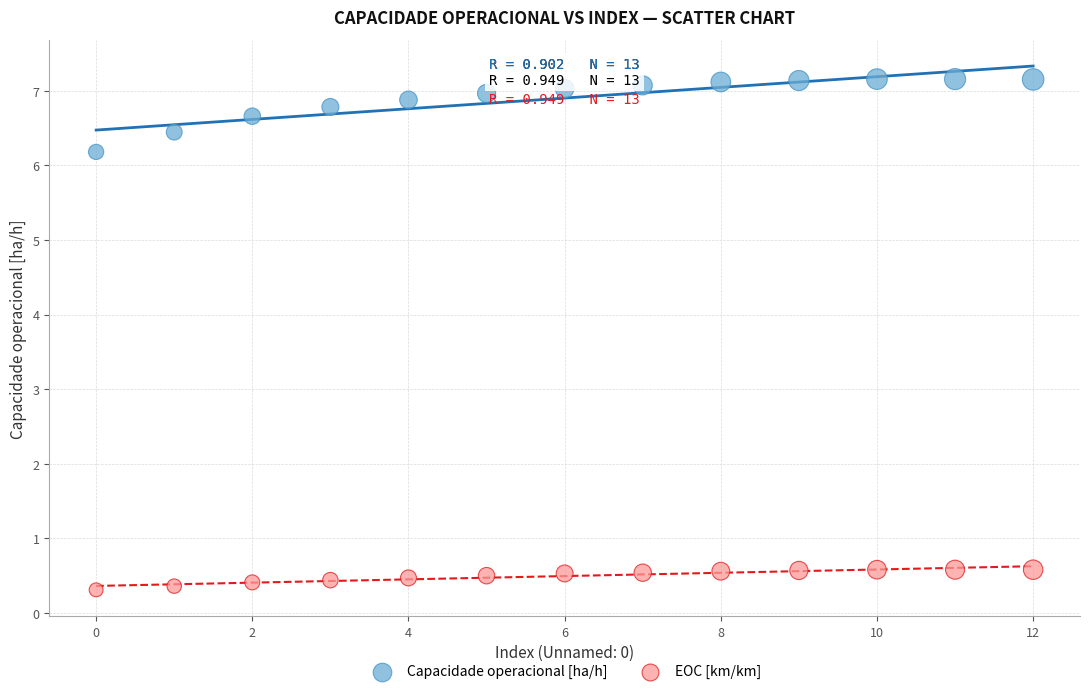

Which series contains the lowest Y value?

EOC [km/km]